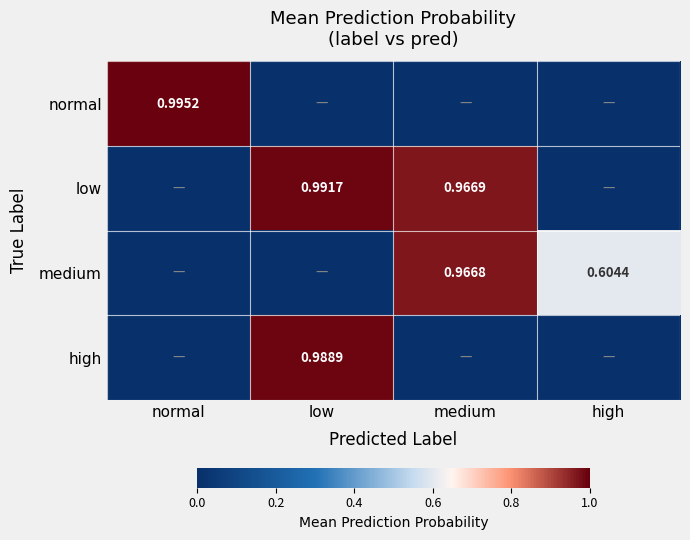

At which label is medium closest to 0?

normal